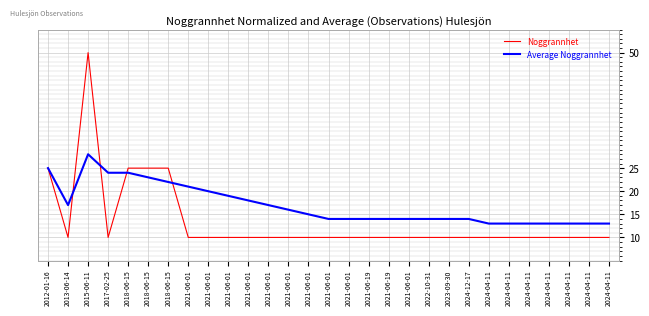

What is the sum of all Noggrannhet values?

390